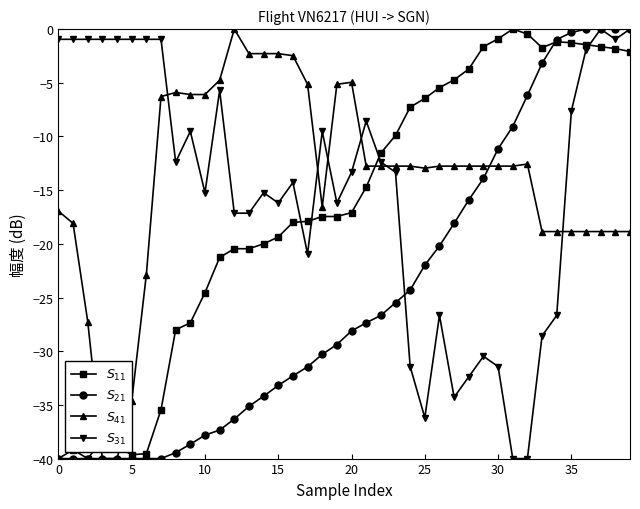

How many data points in $S_{11}$ are above -17?

19